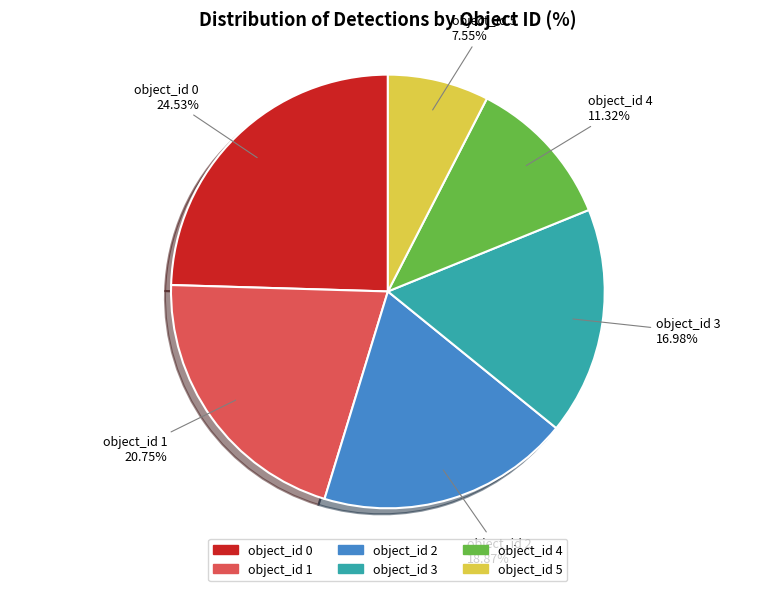

Is the sum of object_id 5 and object_id 1 greater than half?

No